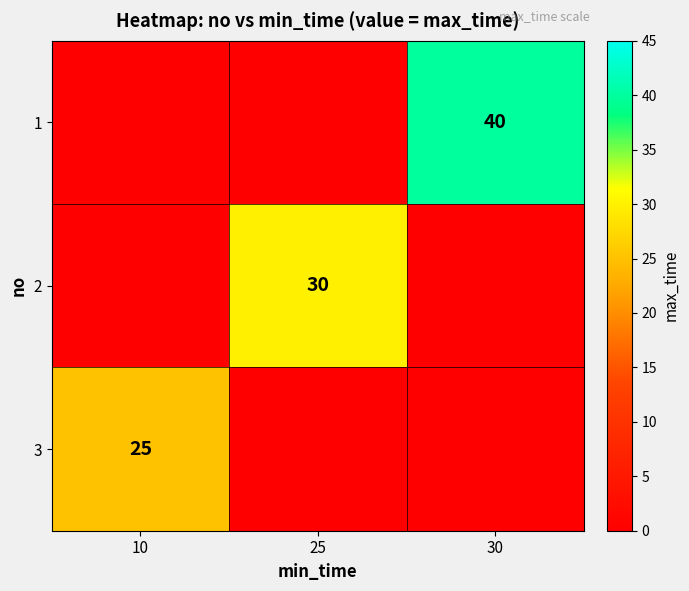

The value of 1 at 30 is 40. True or false?

True